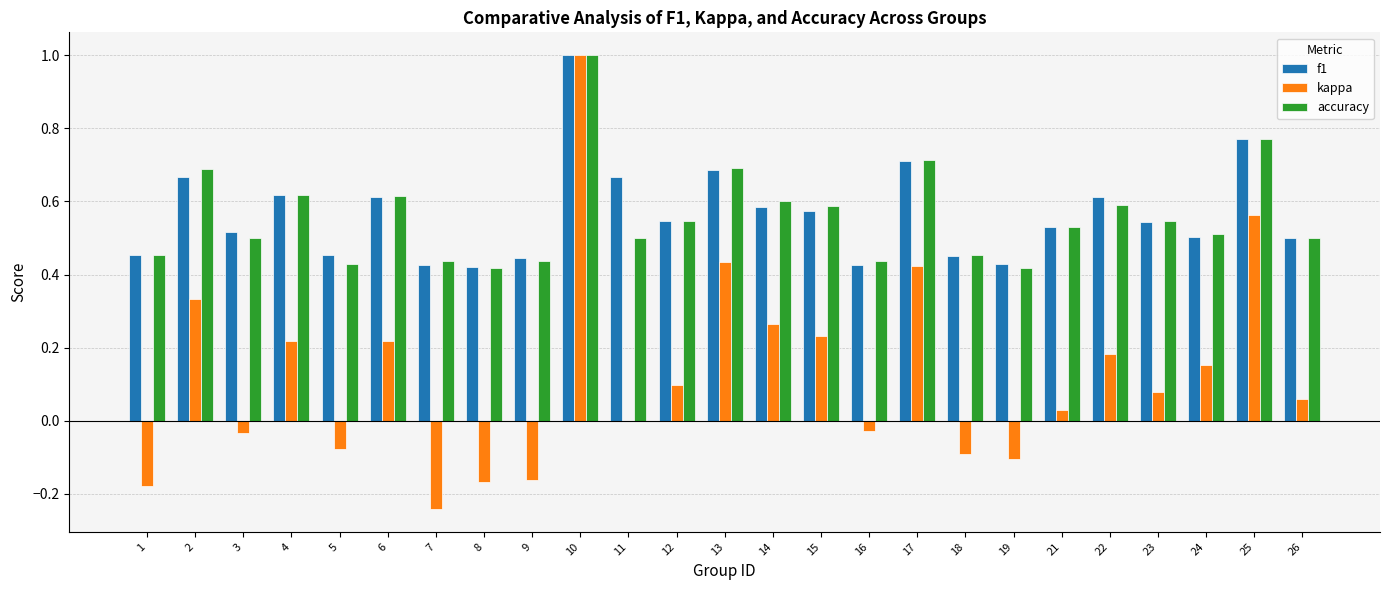

The f1 series shows 0.5 at 1. True or false?

True